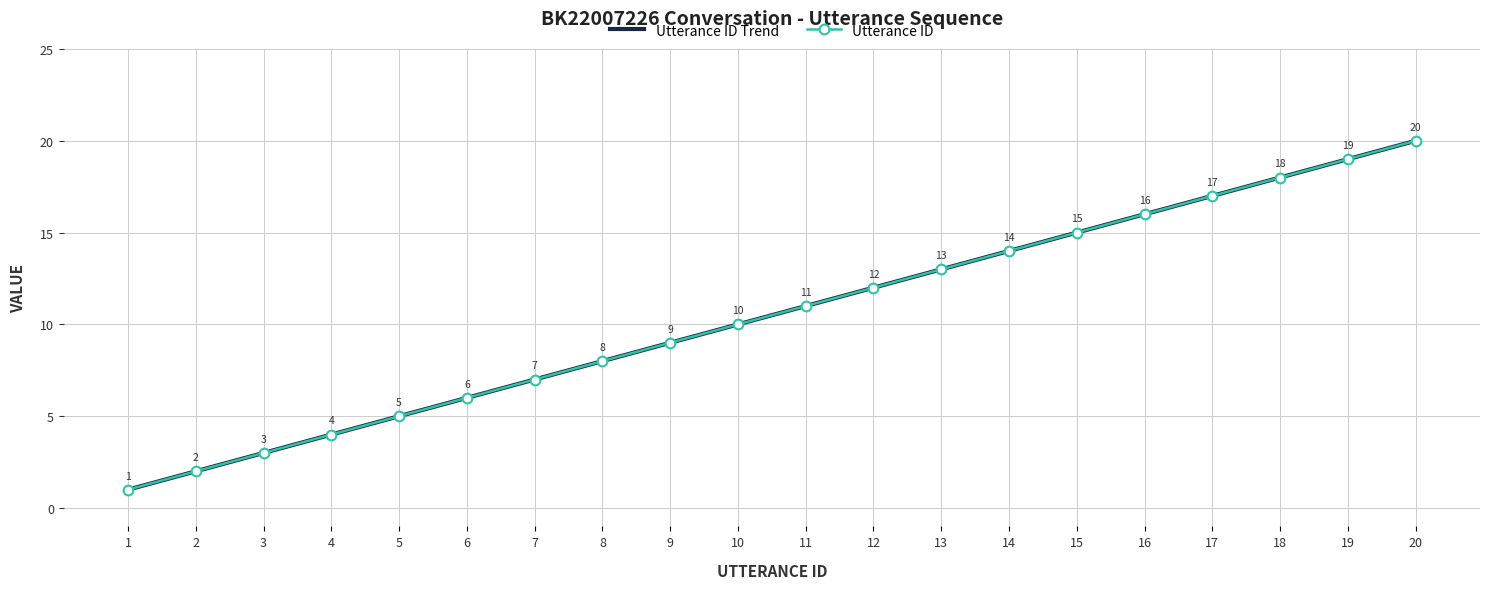

What is the value of the Utterance ID Trend point at the 11th from the left?

11.0